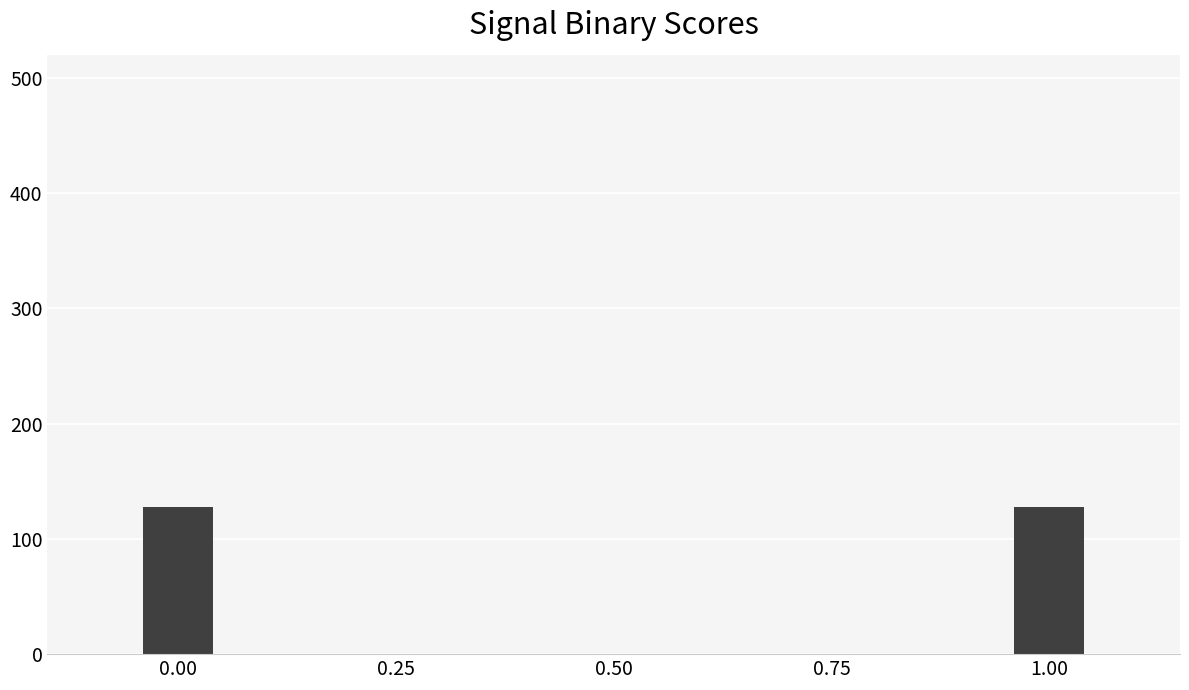

How many values are between 0 and 1?

2